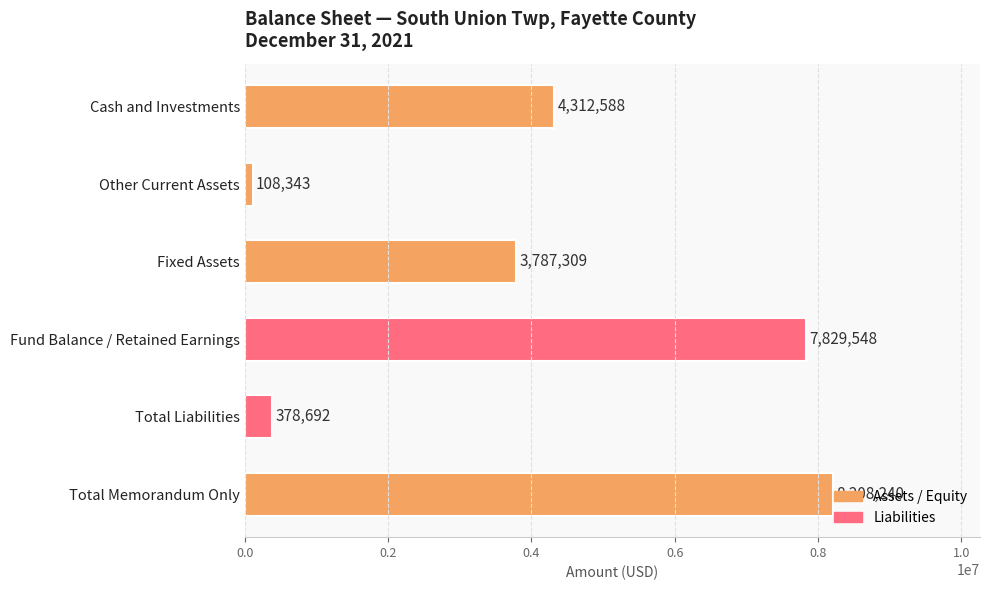

Are the bars grouped side by side (vs. stacked)?

No